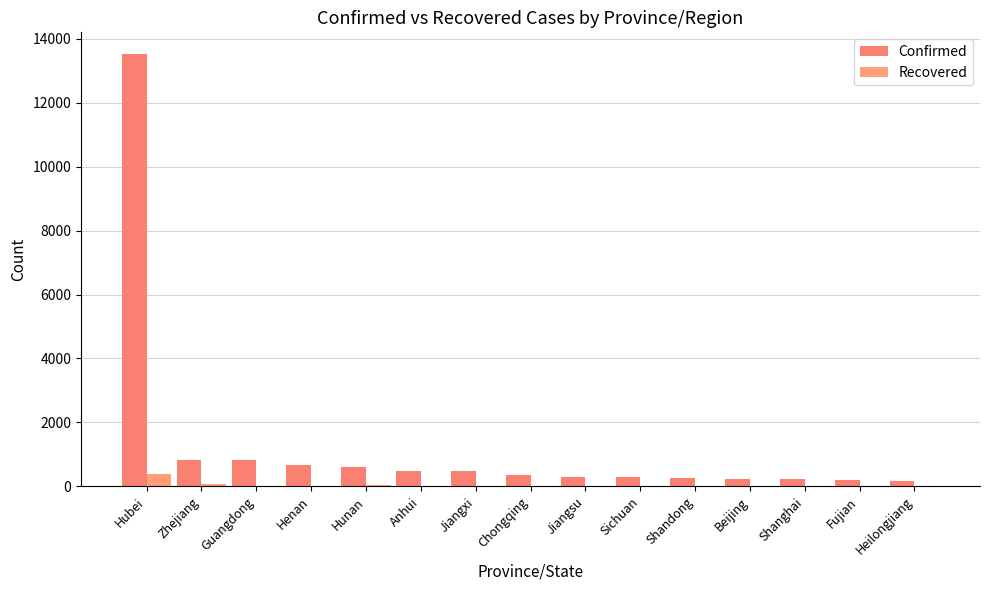

True or false: Recovered has a value of 23 at Beijing.

True